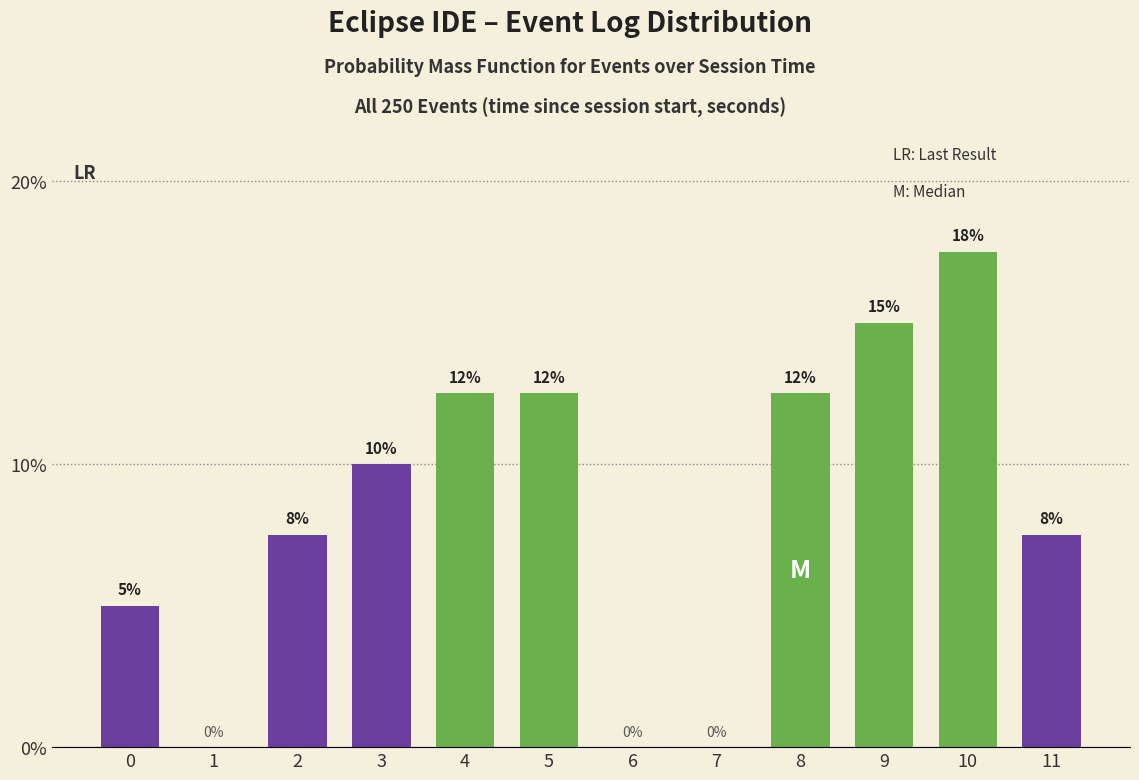

The value at 8 is 12.5. True or false?

True